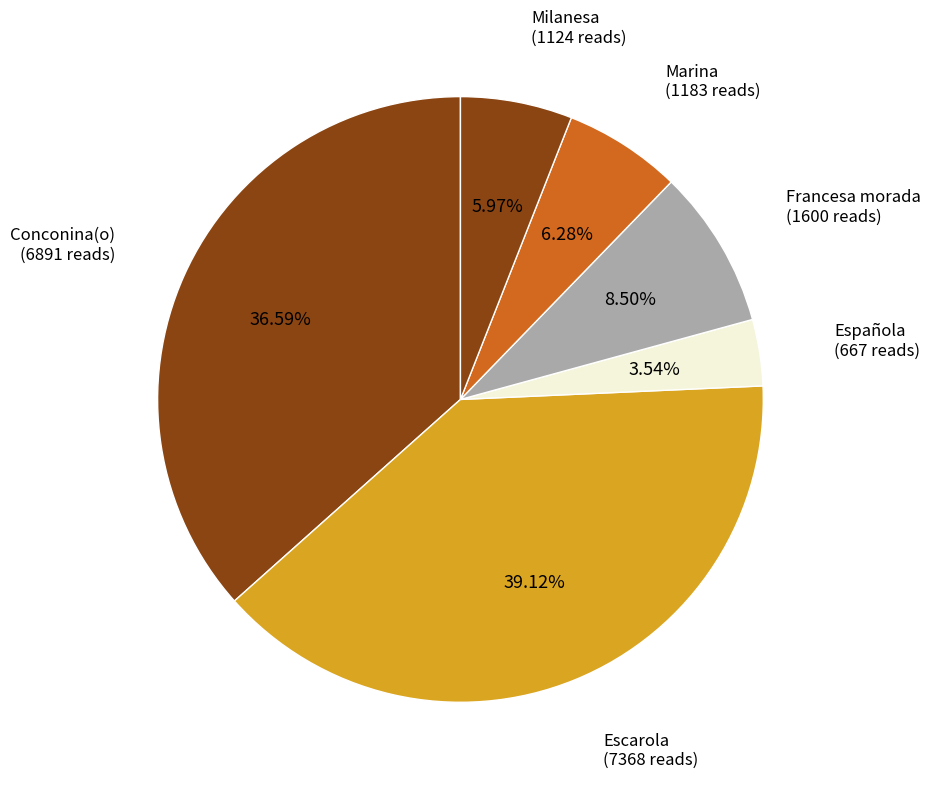

Is there any slice that represents more than half of the pie?

No